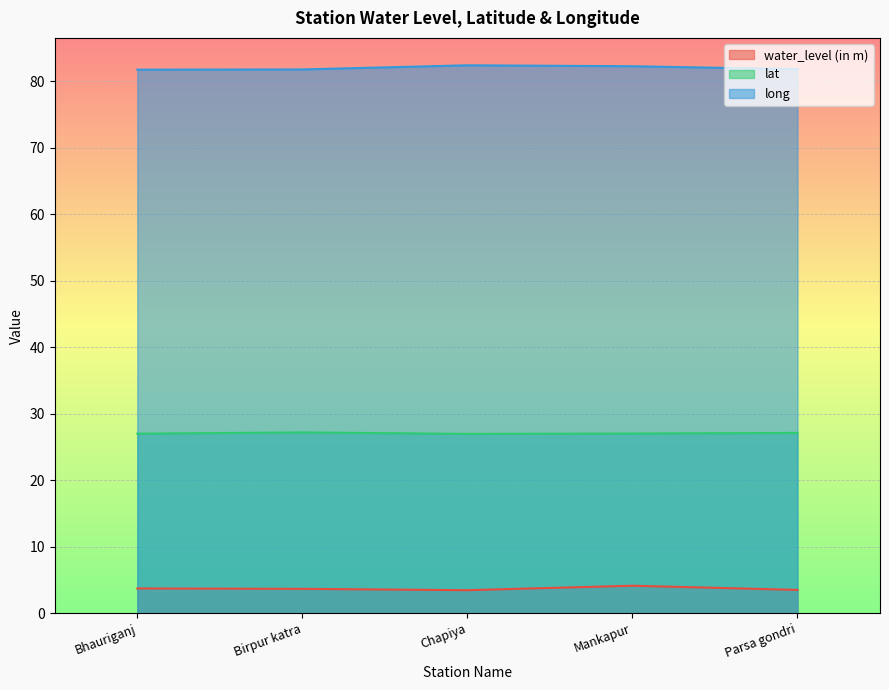

List the series in order of their overall mean, lowest first.

water_level (in m), lat, long